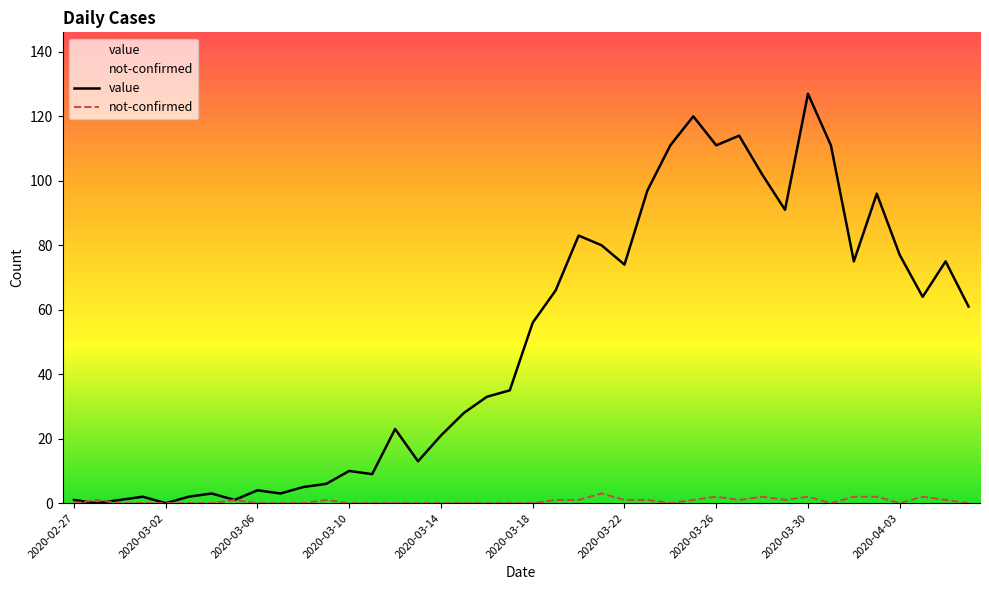

What is the difference between the second highest and minimum values in the value series?

120